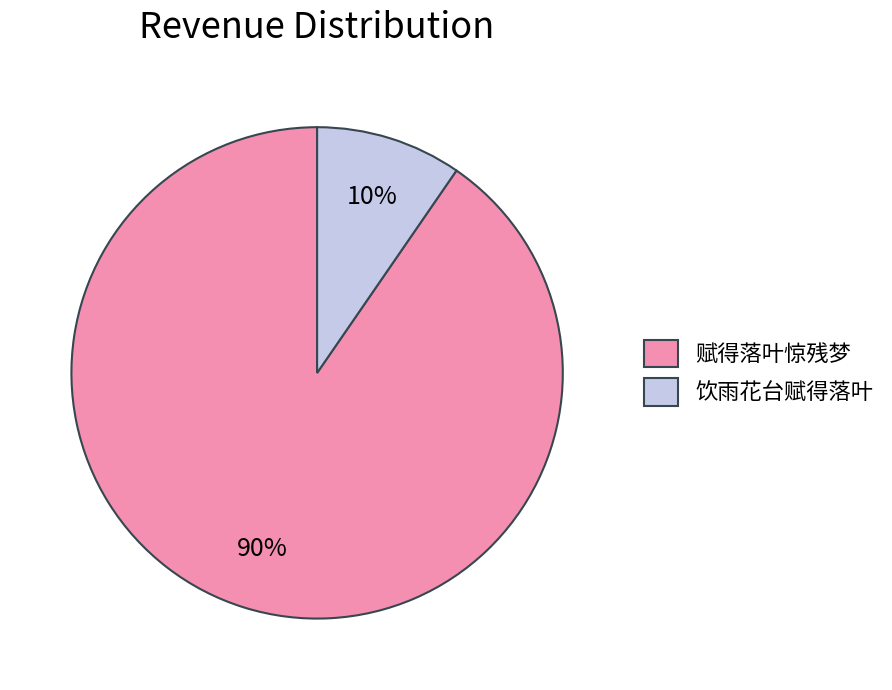

Is the sum of 饮雨花台赋得落叶 and 赋得落叶惊残梦 greater than half?

Yes